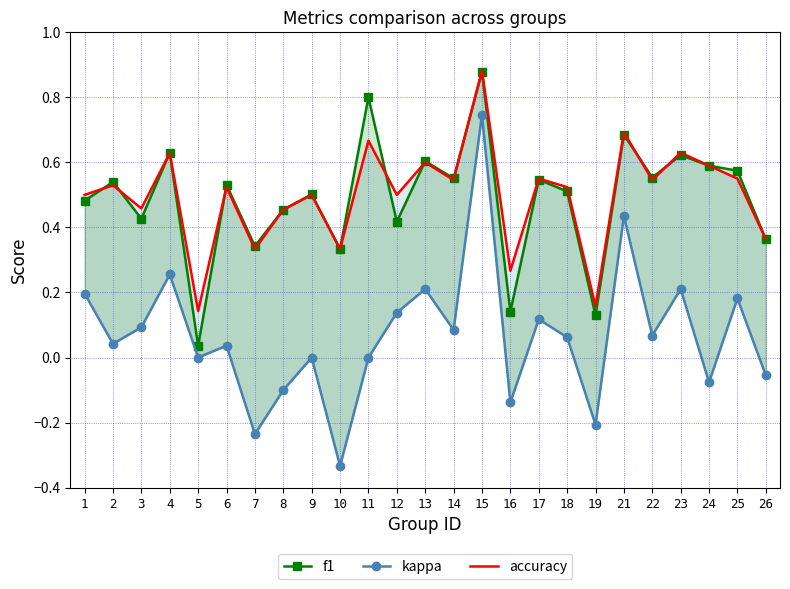

What are all the series names shown in the legend?

f1, kappa, accuracy